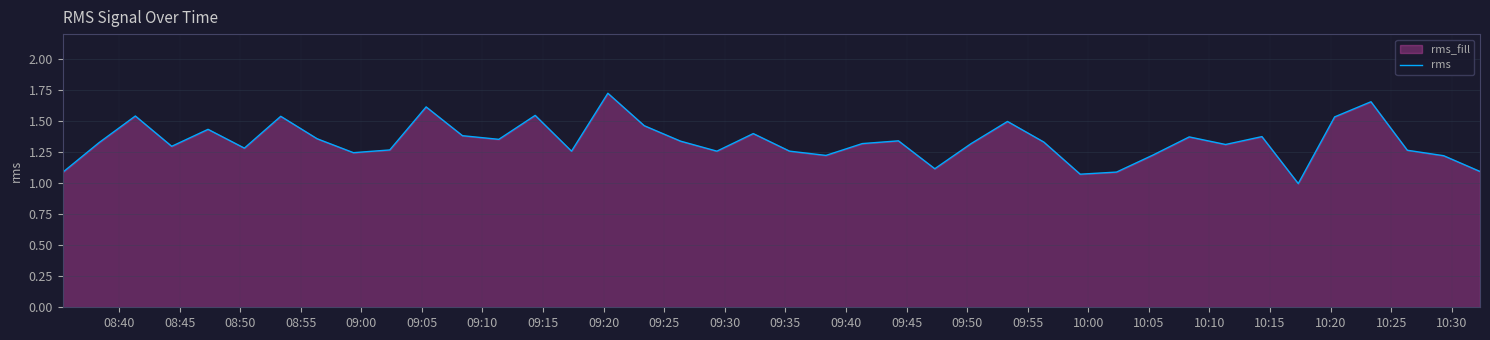

Does the chart display data point markers on the line(s)?

No